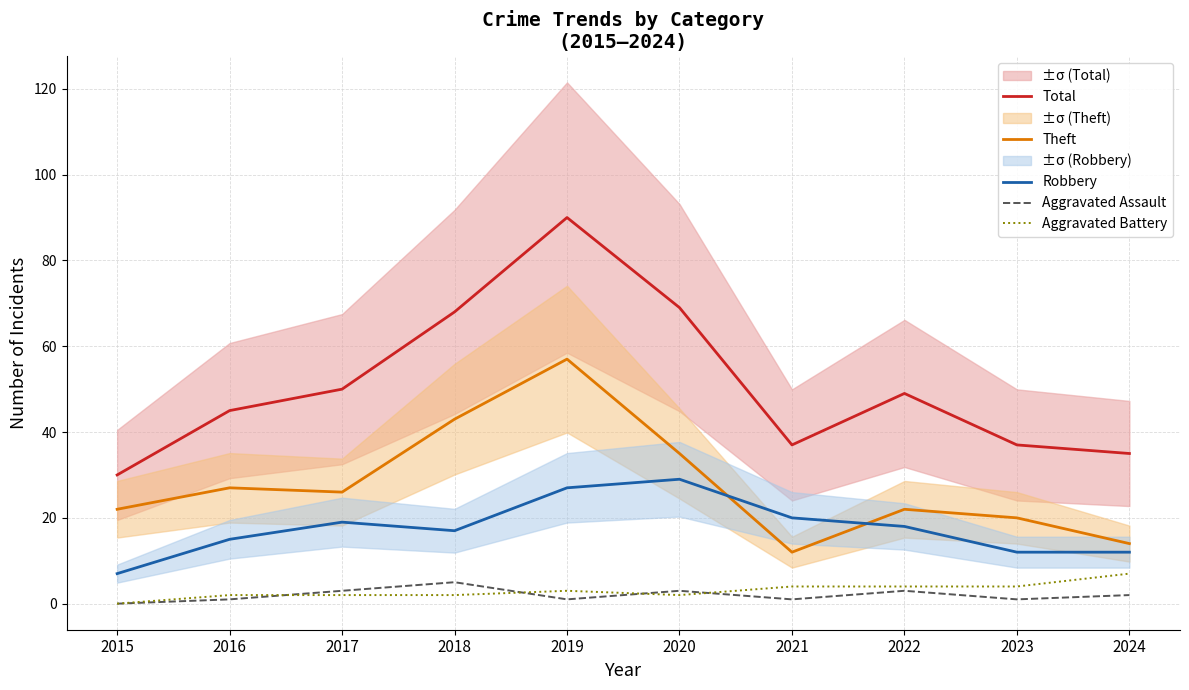

What value does the Total series have at 2016, to the nearest 5?

45